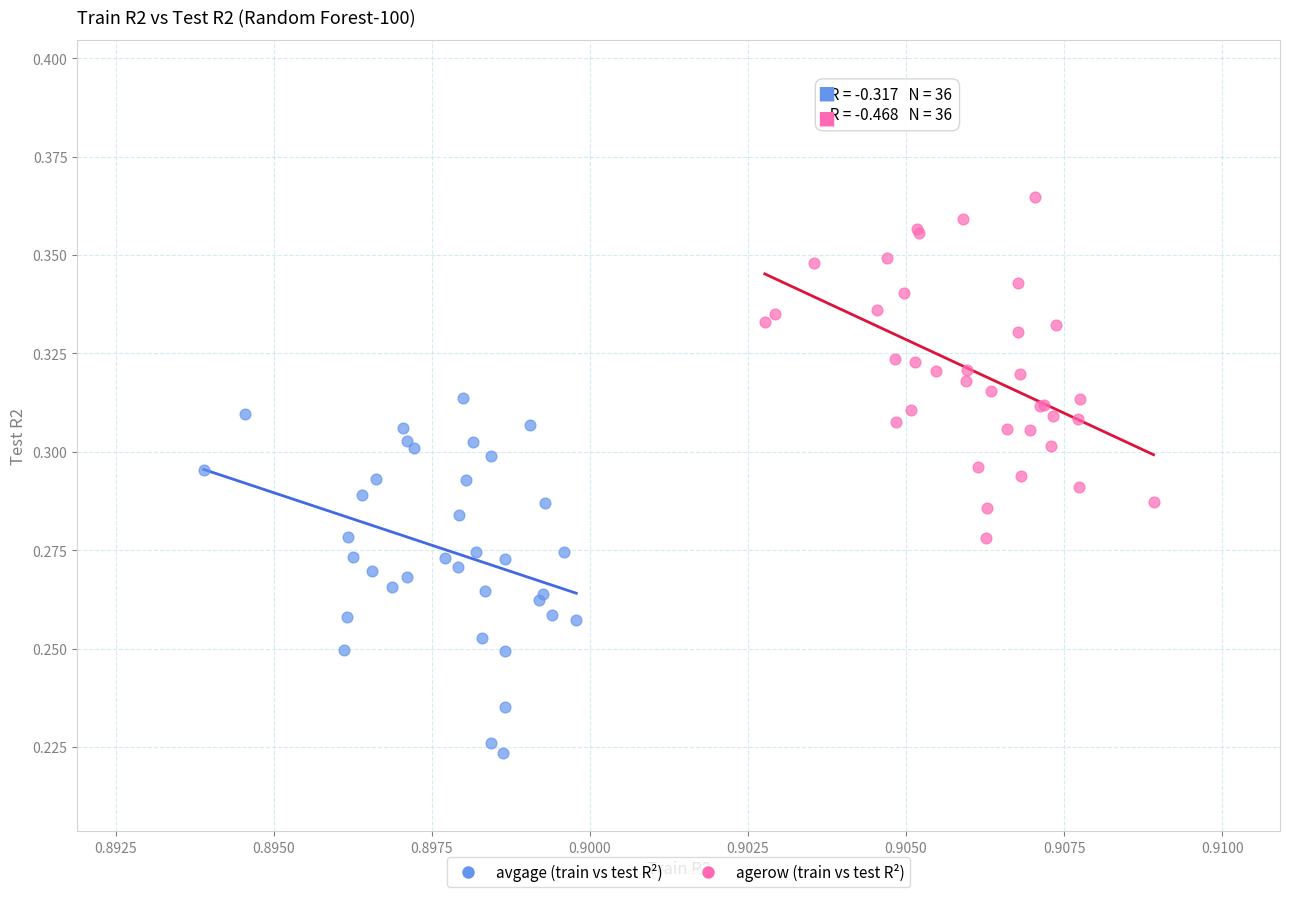

Which series contains the lowest Y value?

avgage (train vs test R²)